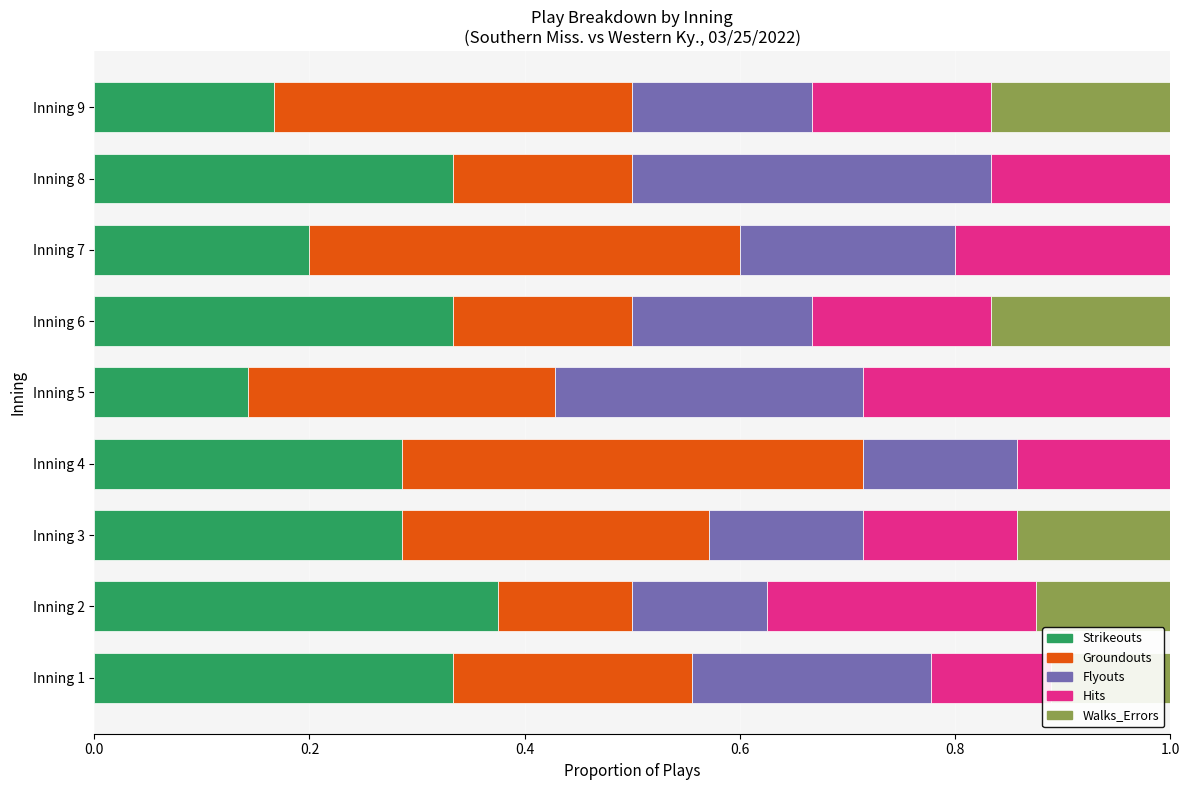

What is the value of the Hits bar at the 7th from the left?

0.2